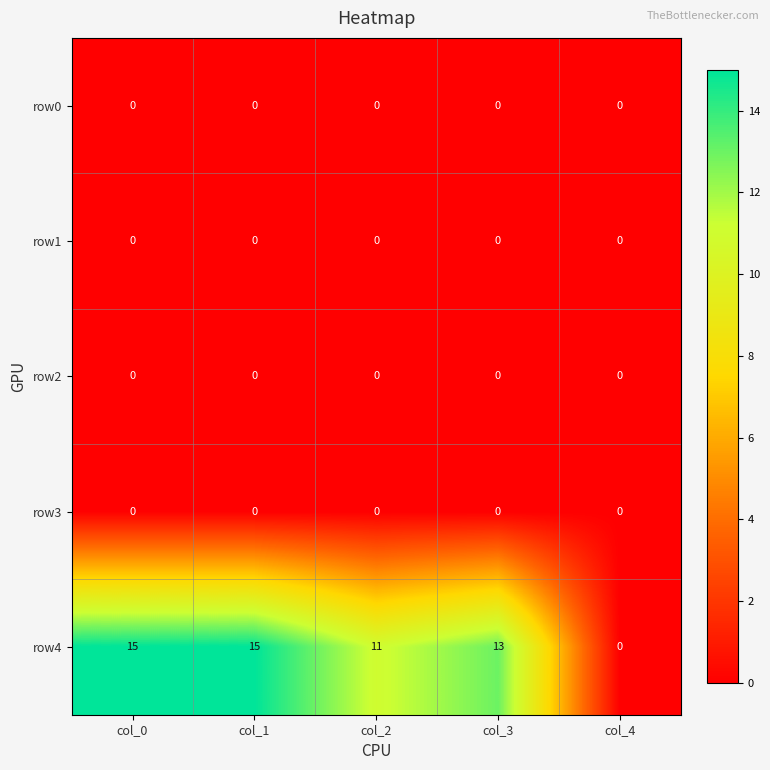

Which series has the largest total across all categories?

row4